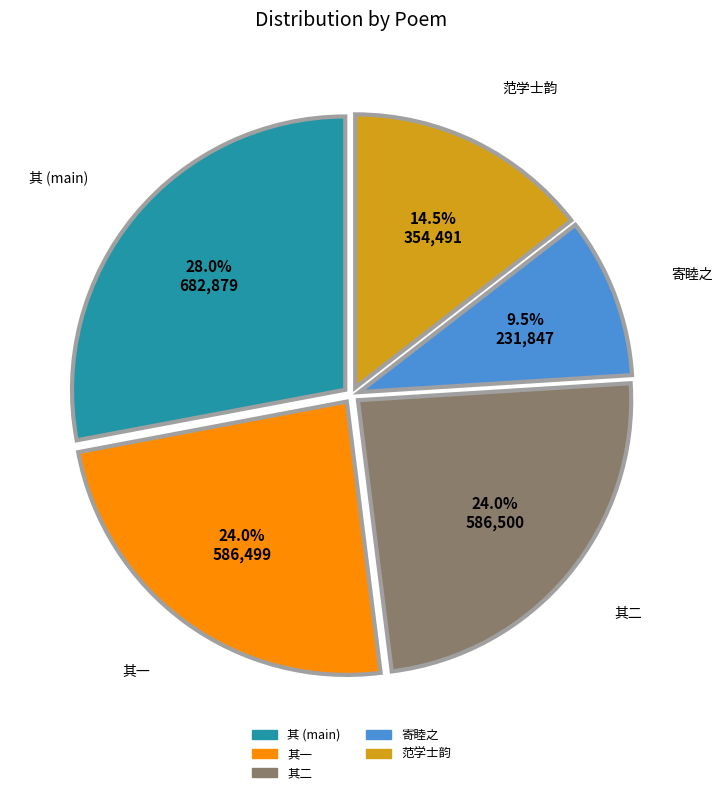

How many slices are in this pie chart?

5